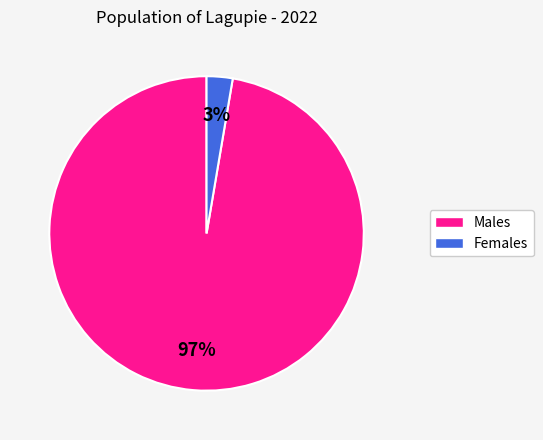

Does any single category account for the majority?

Yes